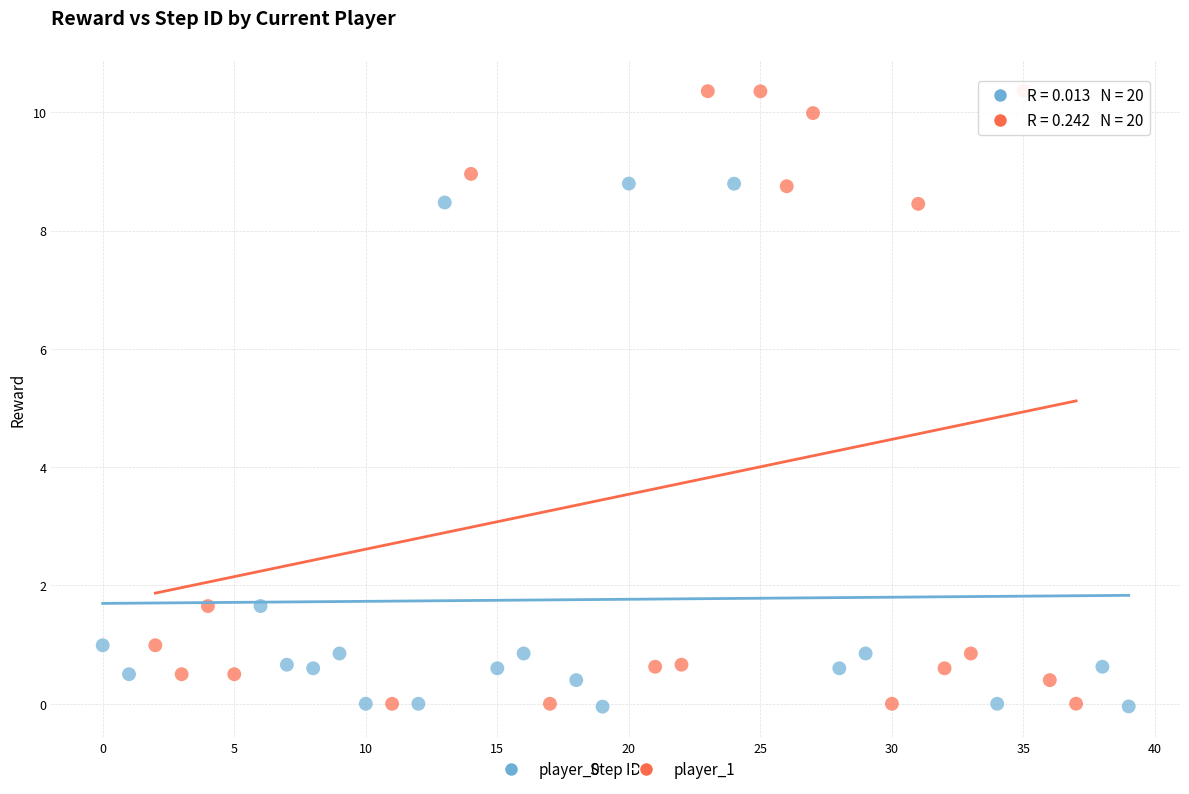

Which series has the largest Y range (max minus min)?

player_1